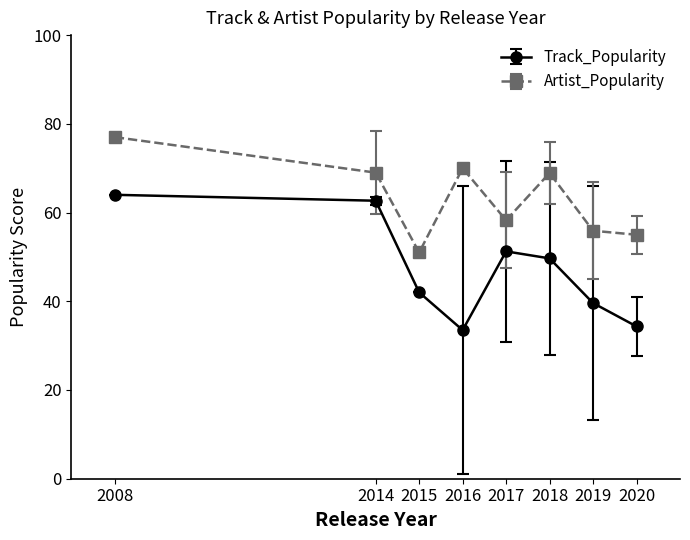

What is the maximum value for Track_Popularity?

64.0